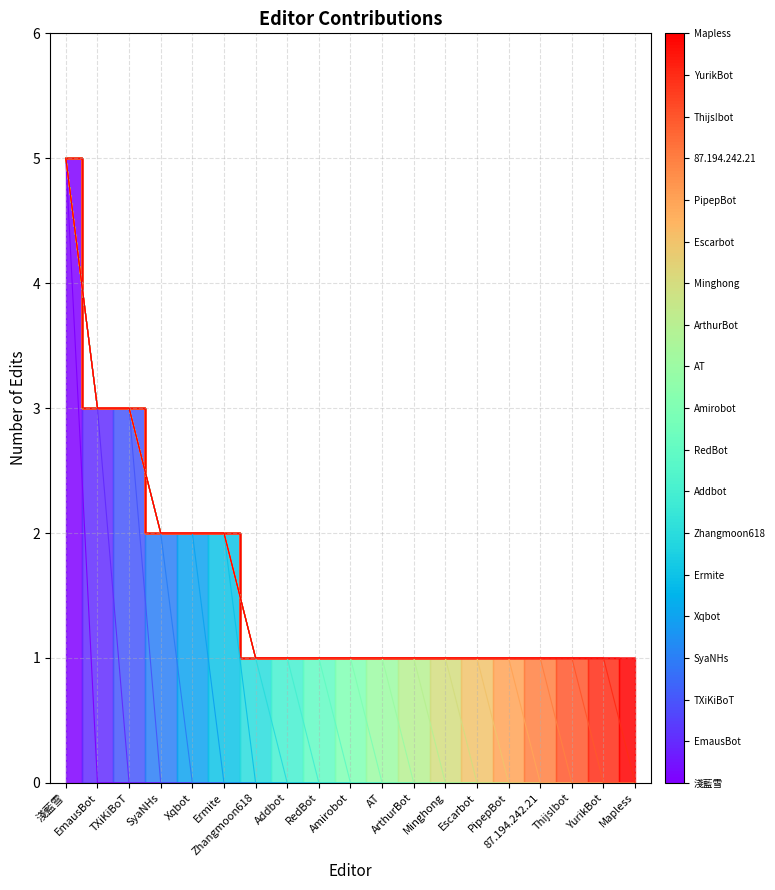

How many categories are shown in the chart?

19